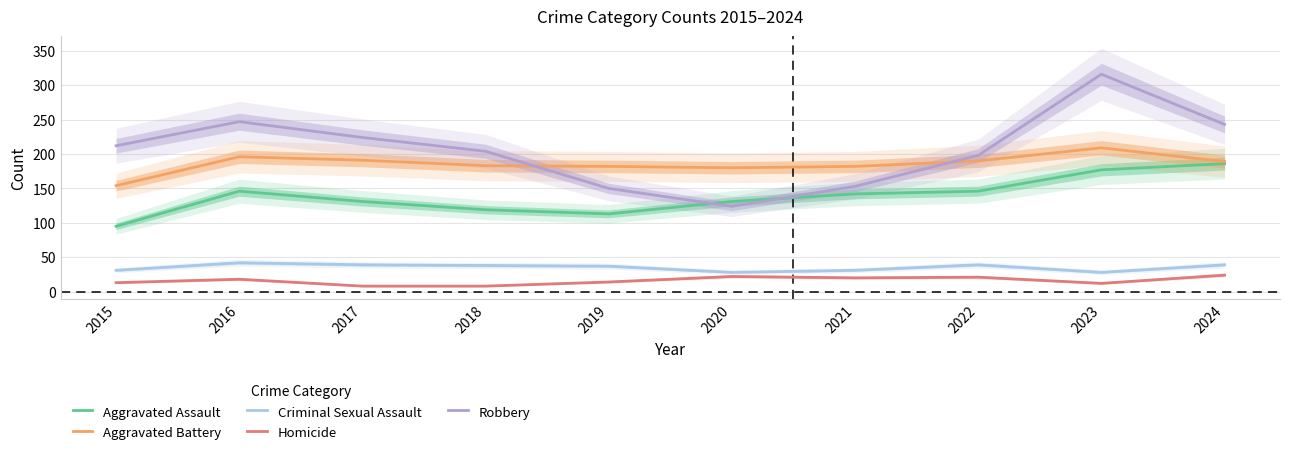

What is the minimum value for Aggravated Assault?

95